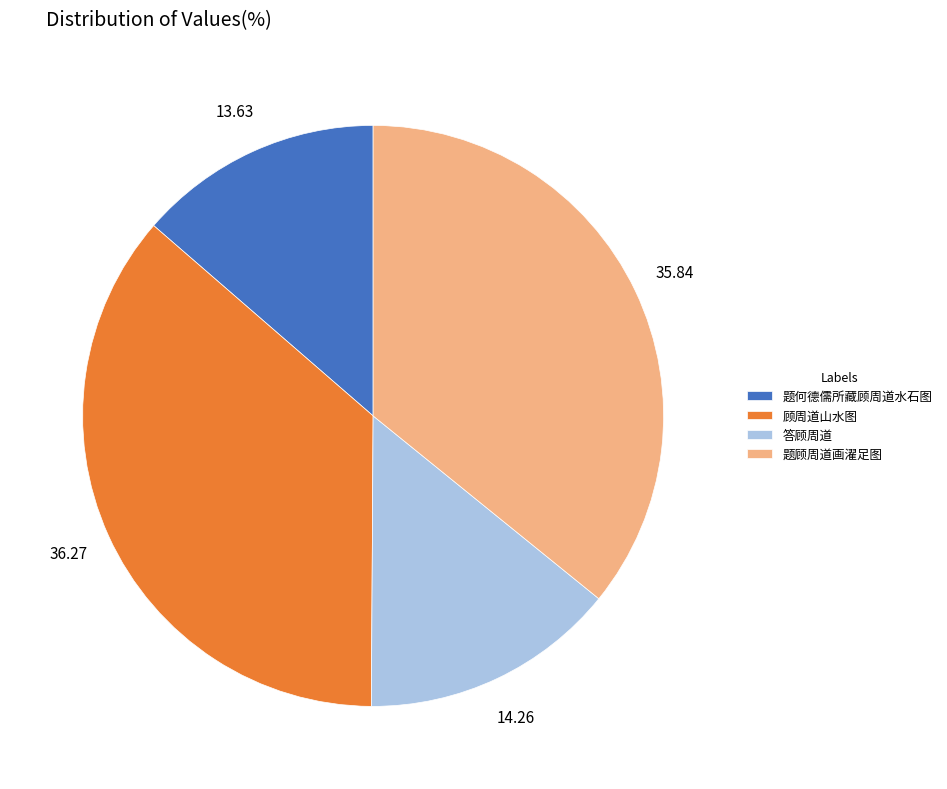

Which slice is the smallest?

题何德儒所藏顾周道水石图